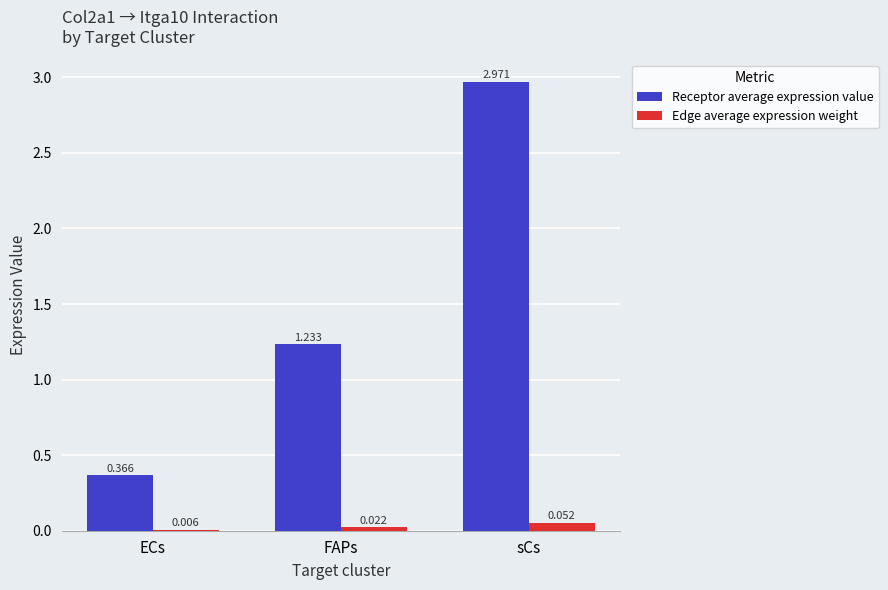

At which label is Edge average expression weight closest to 0?

ECs